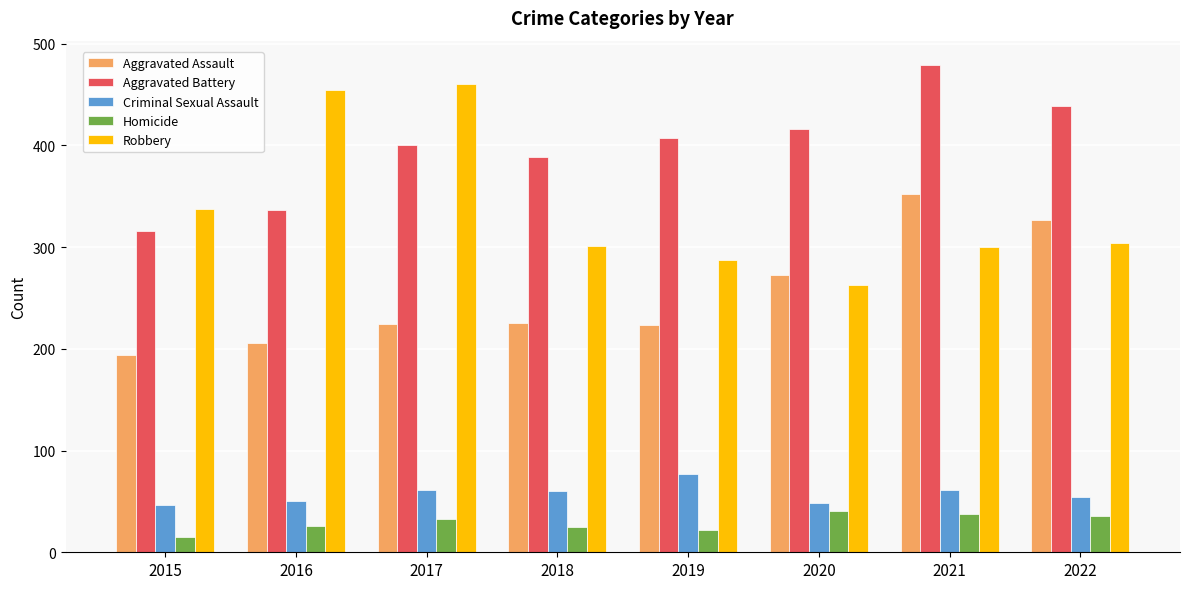

At which category is the sum across all series the highest?

2021